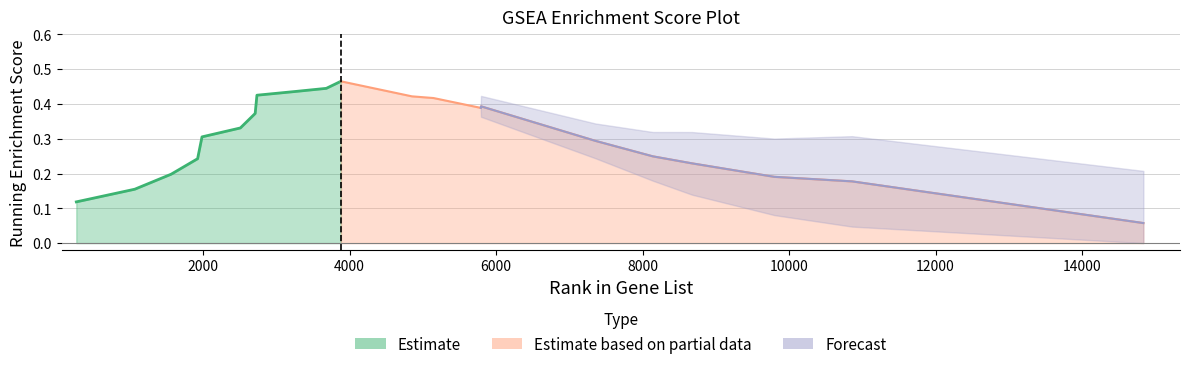

At how many categories does at least one series exceed 0?

22